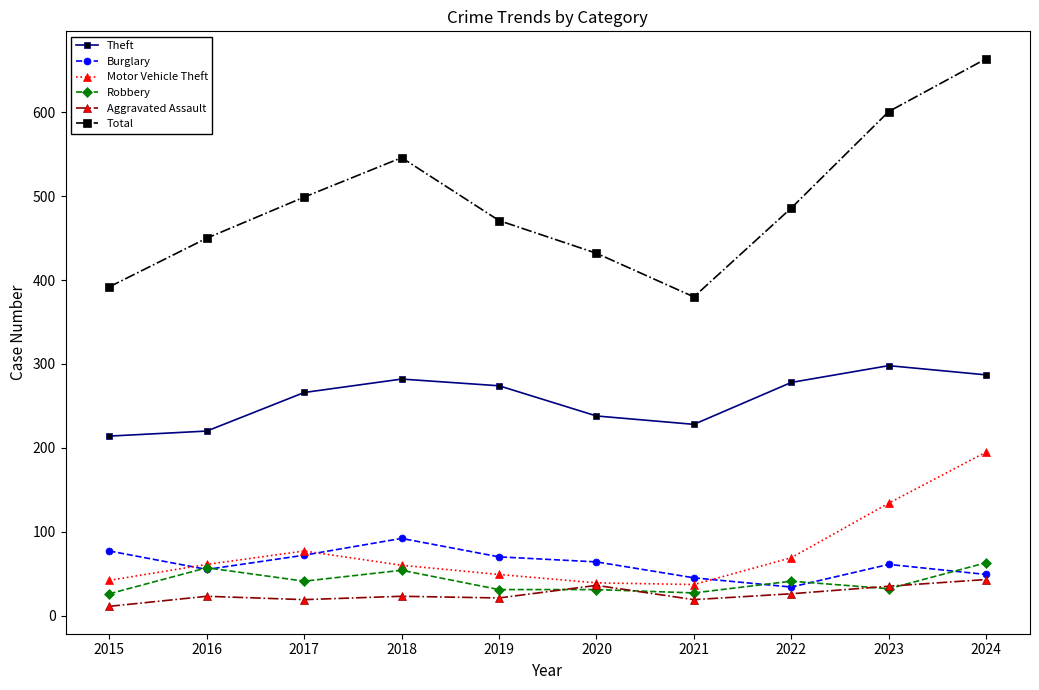

True or false: Total has more than 1 interior local peaks.

False